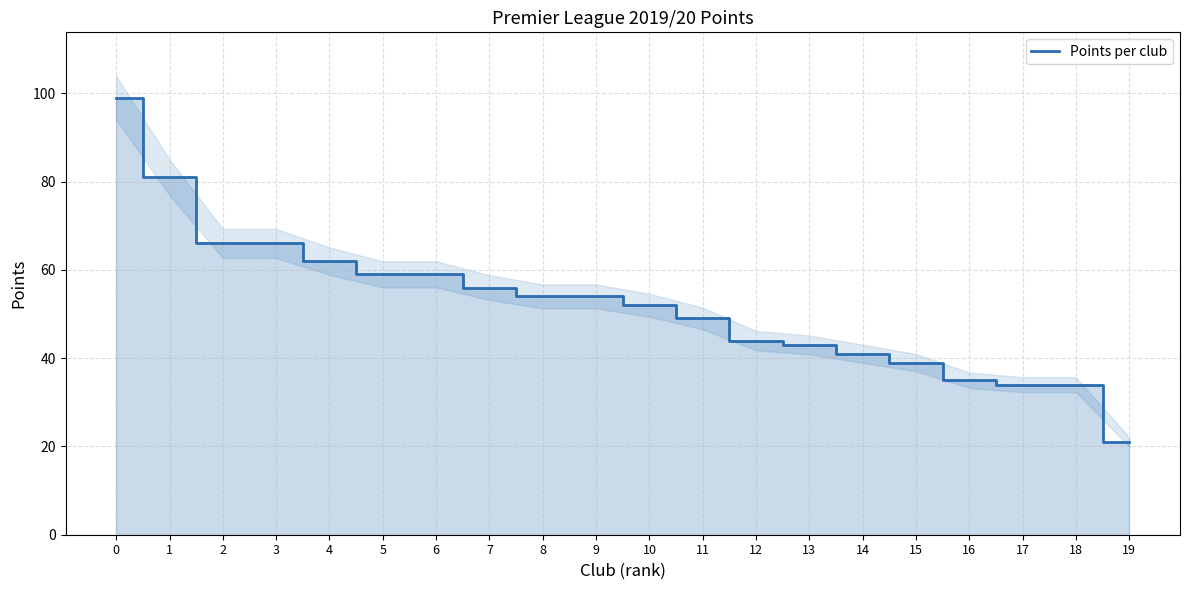

Reading right to left, transcribe all the data shown in this chart.

21	34	34	35	39	41	43	44	49	52	54	54	56	59	59	62	66	66	81	99